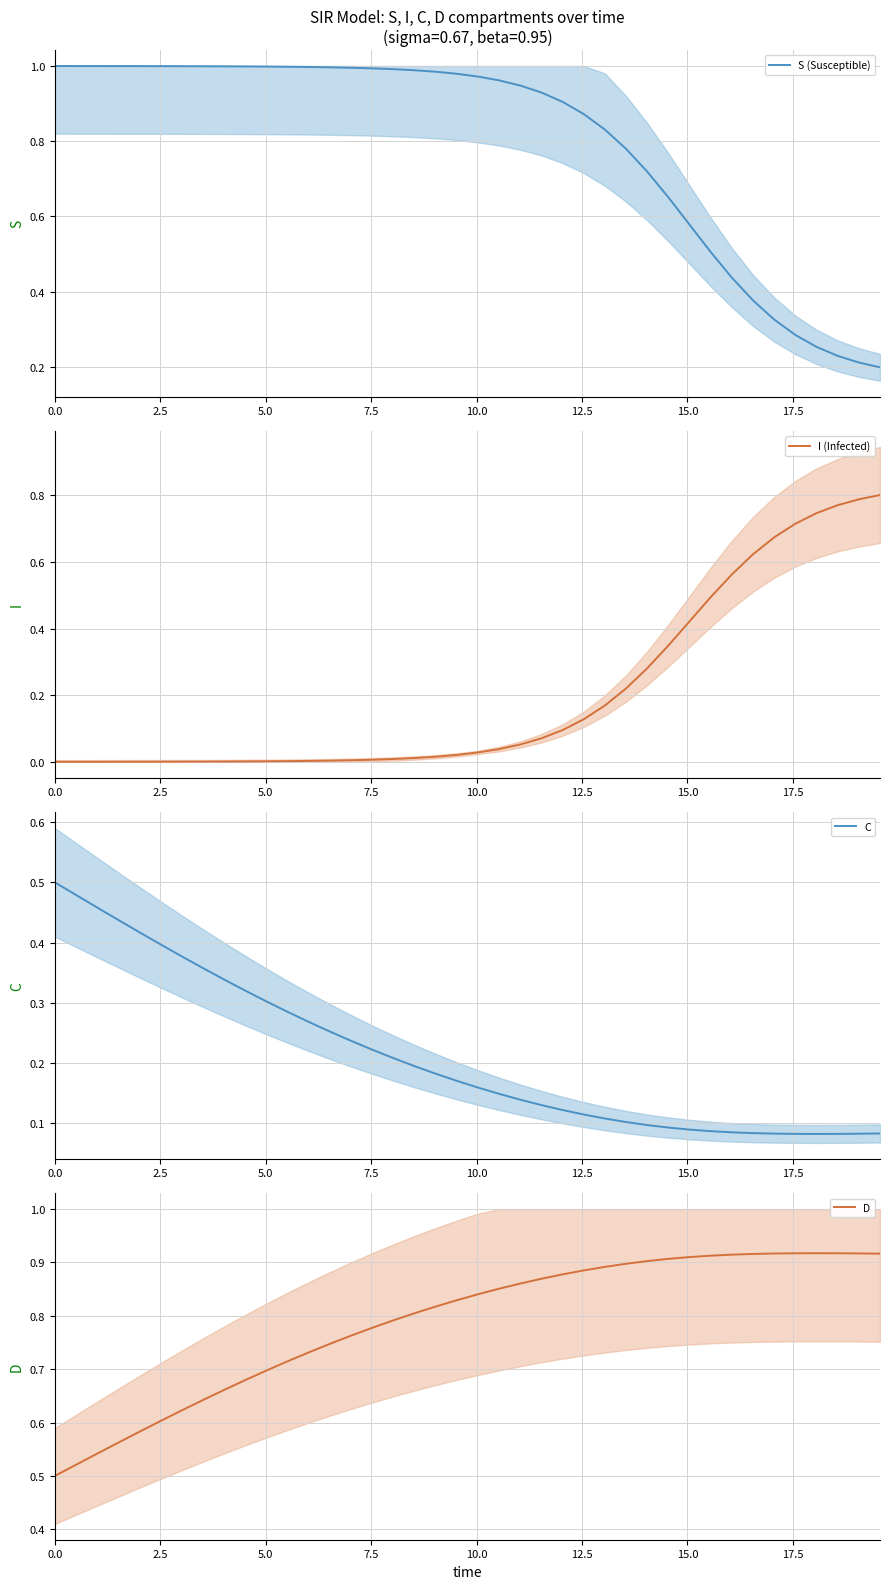

Which series has the widest spread of values?

S (Susceptible)